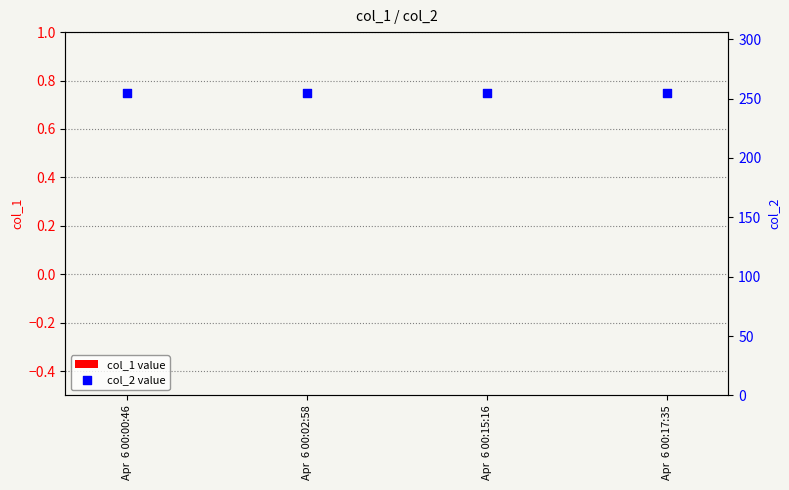

Is the value of col_2 at Apr  6 00:00:46 greater than the value of col_1 at Apr  6 00:15:16?

Yes